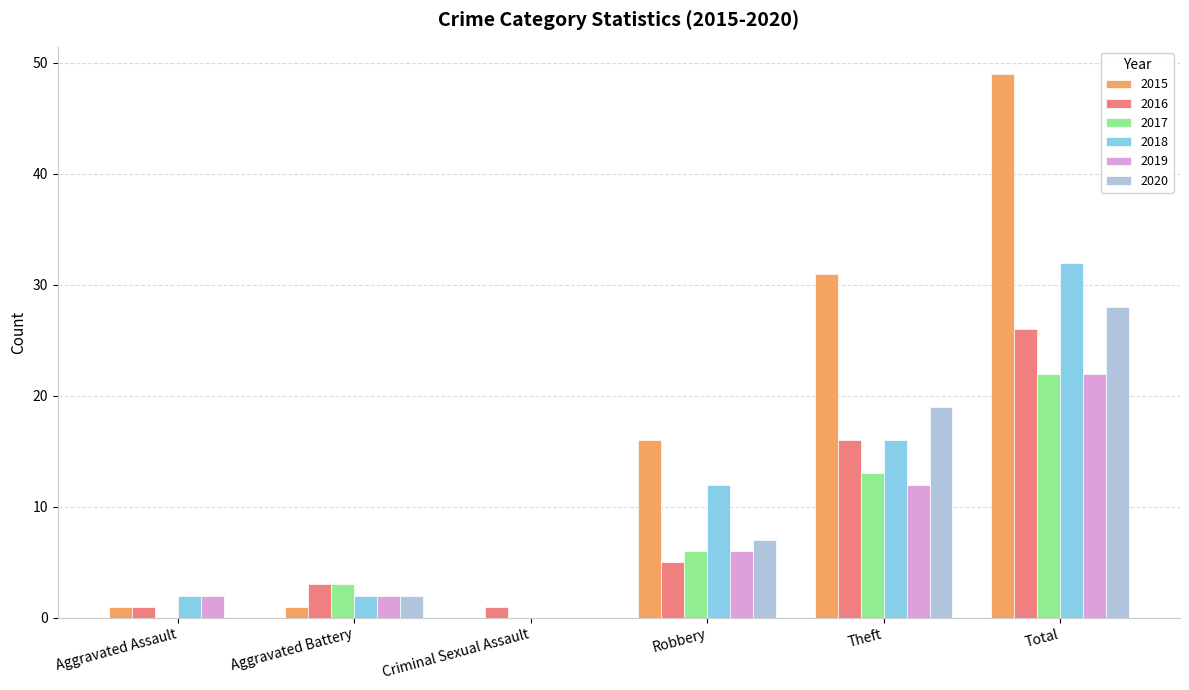

Is it true that 2016 equals 23 at Theft?

False